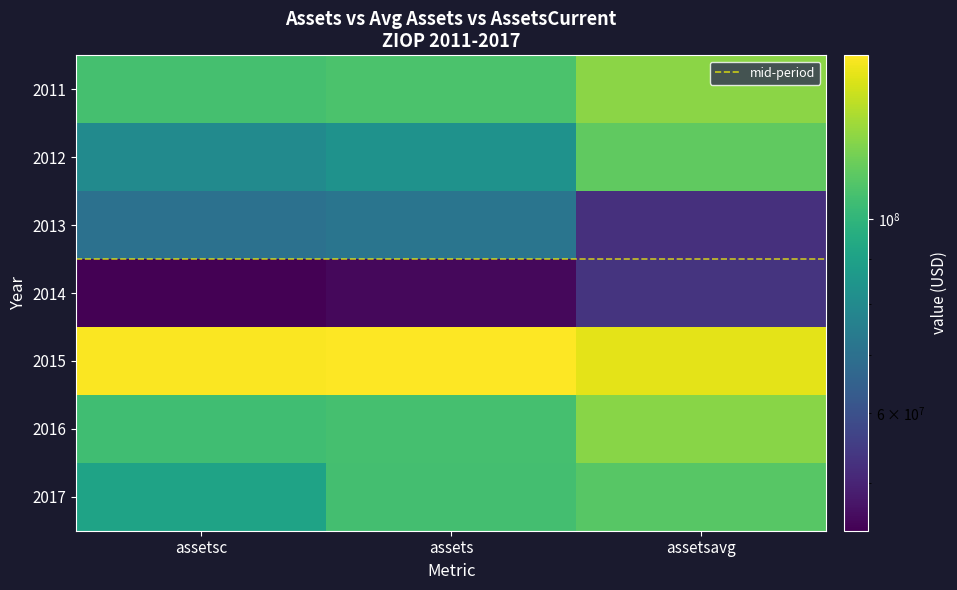

How many categories are shown in the chart?

3